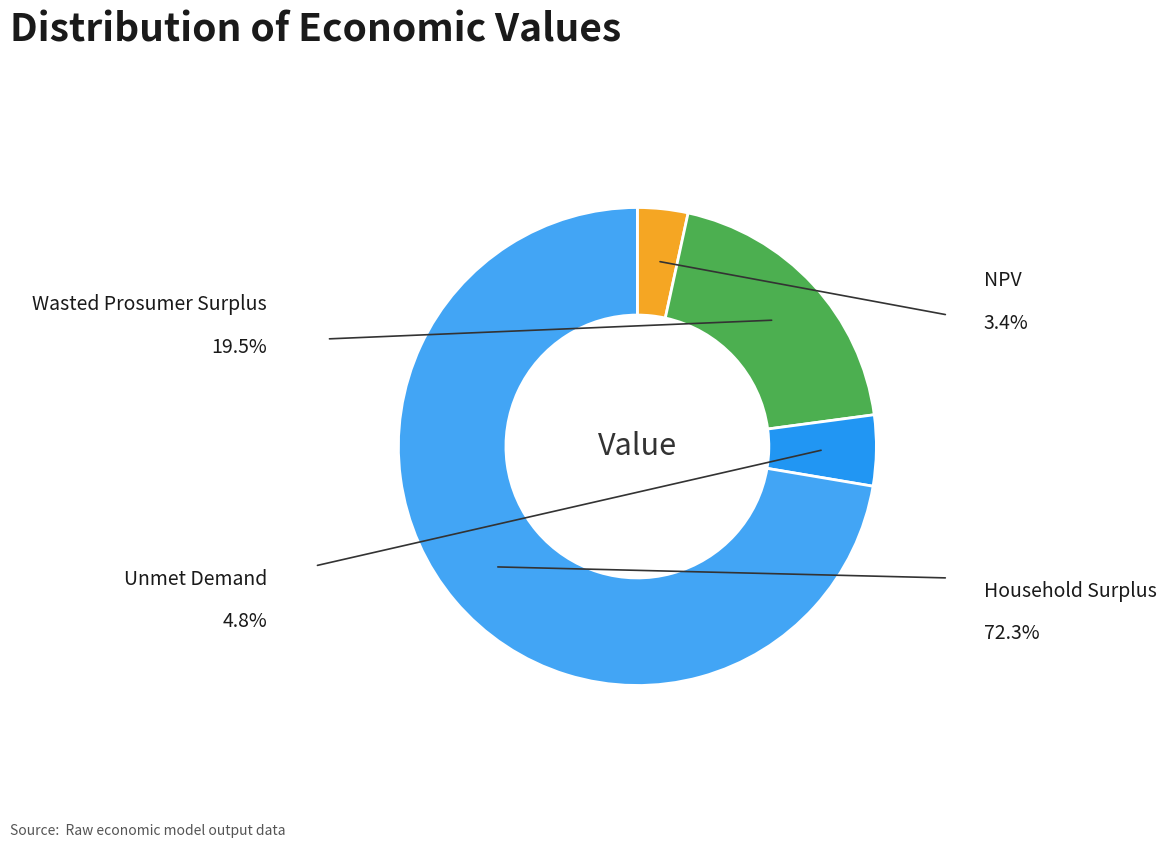

How many segments does this pie chart have?

4